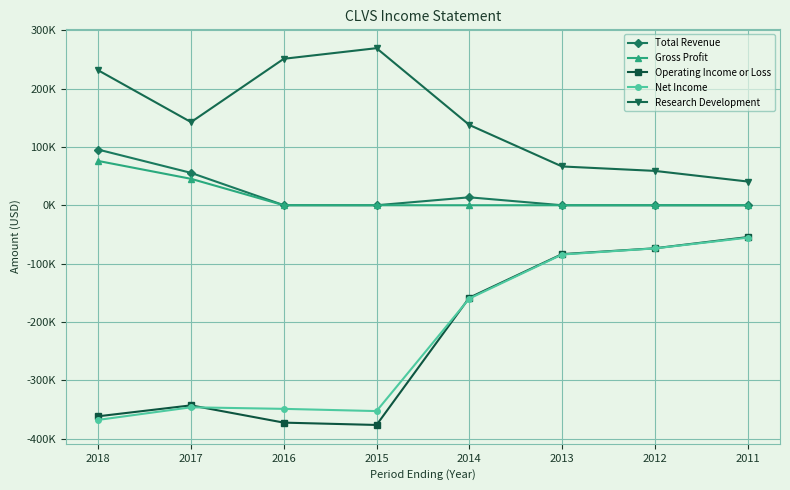

True or false: Gross Profit and Total Revenue cross at least once.

False